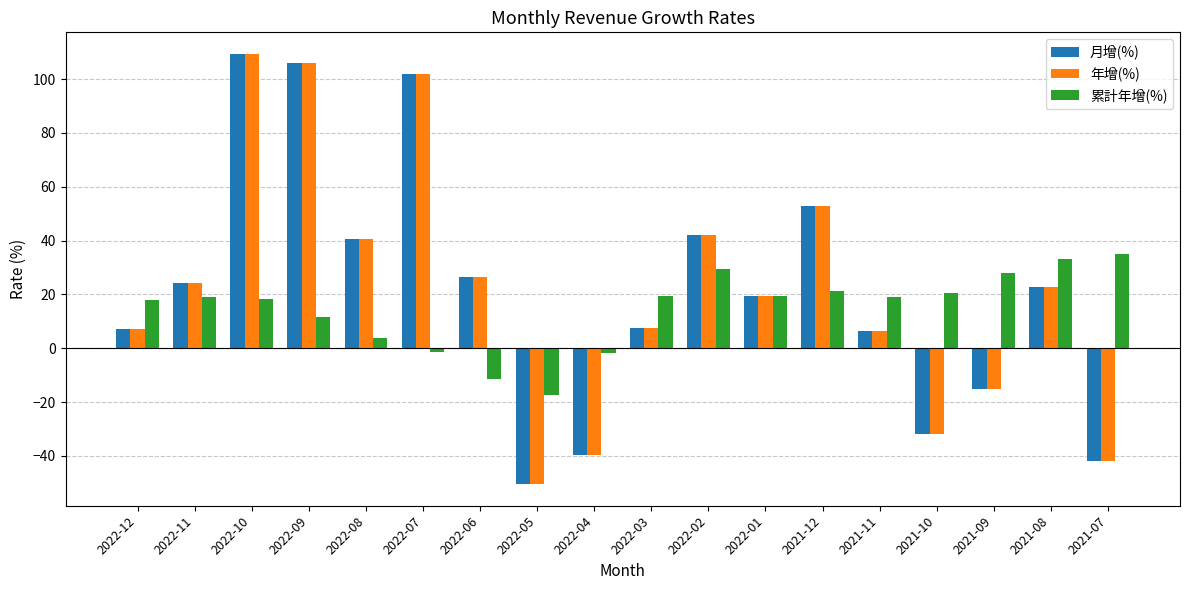

How many values in 累計年增(%) are below zero?

4